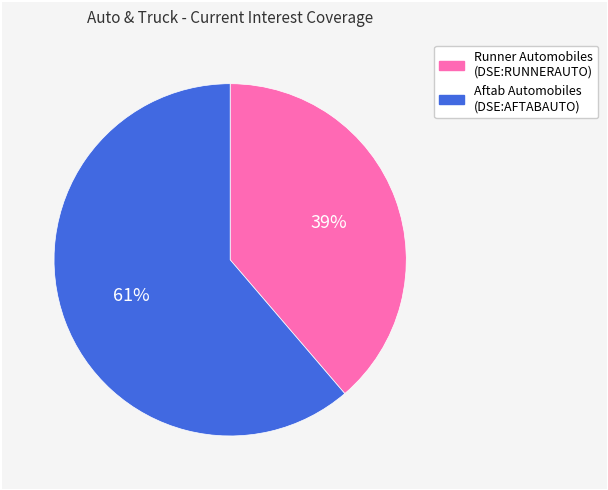

Does any single category account for the majority?

Yes